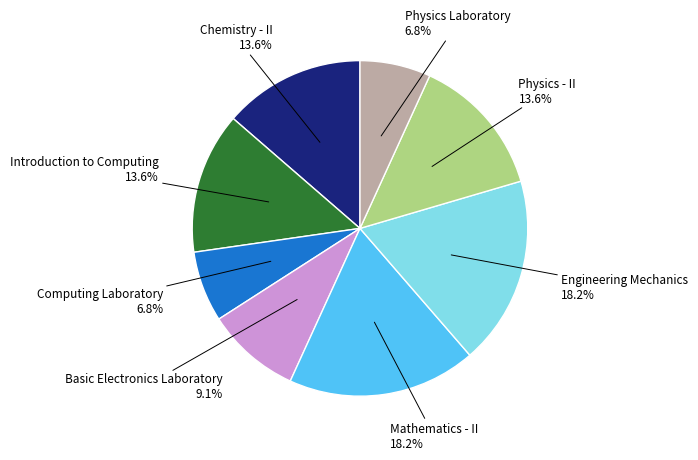

Is there a majority slice in this chart?

No